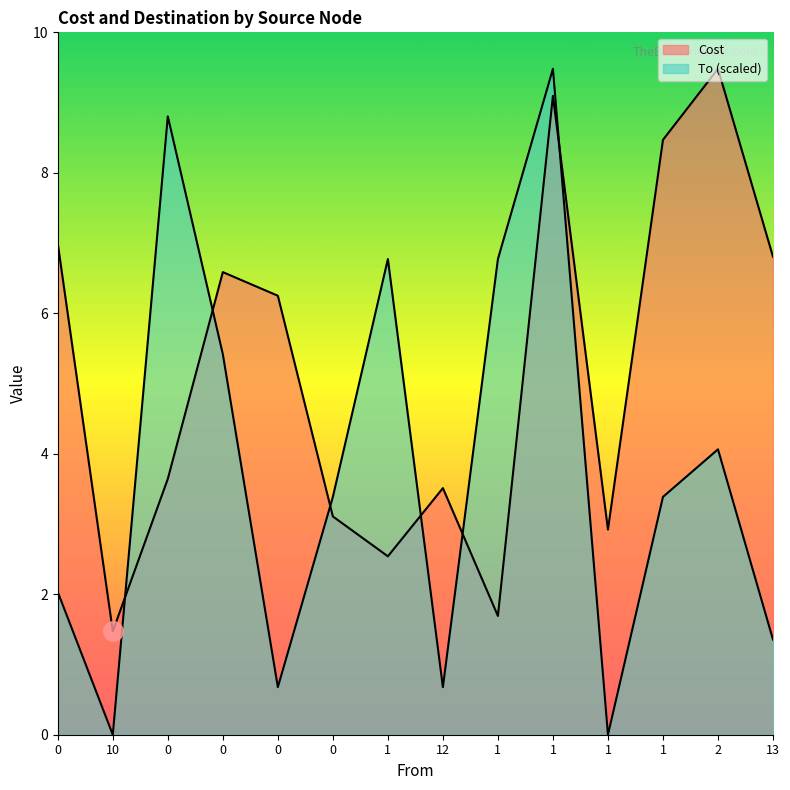

True or false: Cost and To intersect in this chart.

True